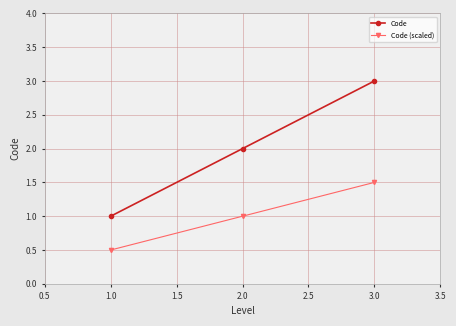

Reading right to left, transcribe all the data shown in this chart.

Code: 3.0=3.0	2.0=2.0	1.0=1.0
Code (scaled): 3.0=1.5	2.0=1.0	1.0=0.5